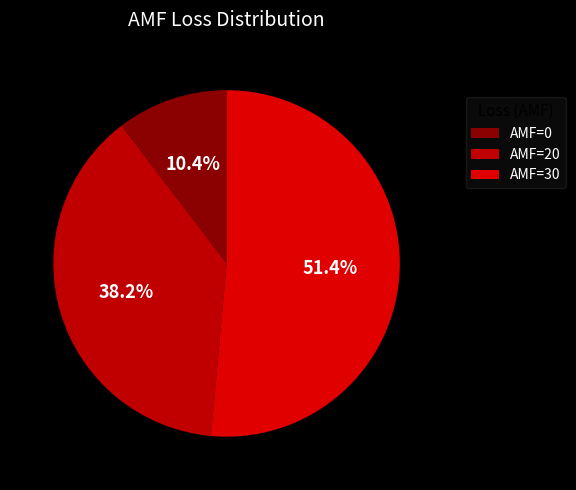

Is there any slice that represents more than half of the pie?

Yes